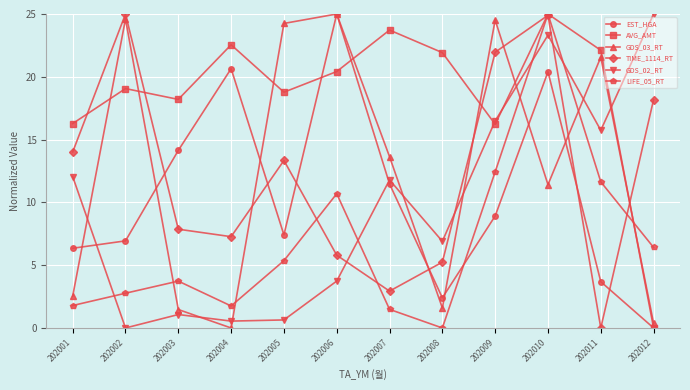

True or false: EST_HGA and TIME_1114_RT intersect in this chart.

True